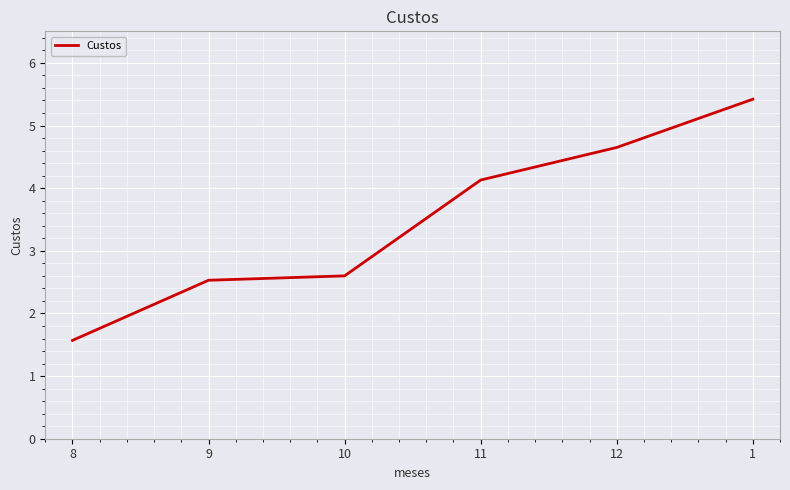

Reading left to right, what are all the values shown in this chart?

1.6	2.5	2.6	4.1	4.7	5.4